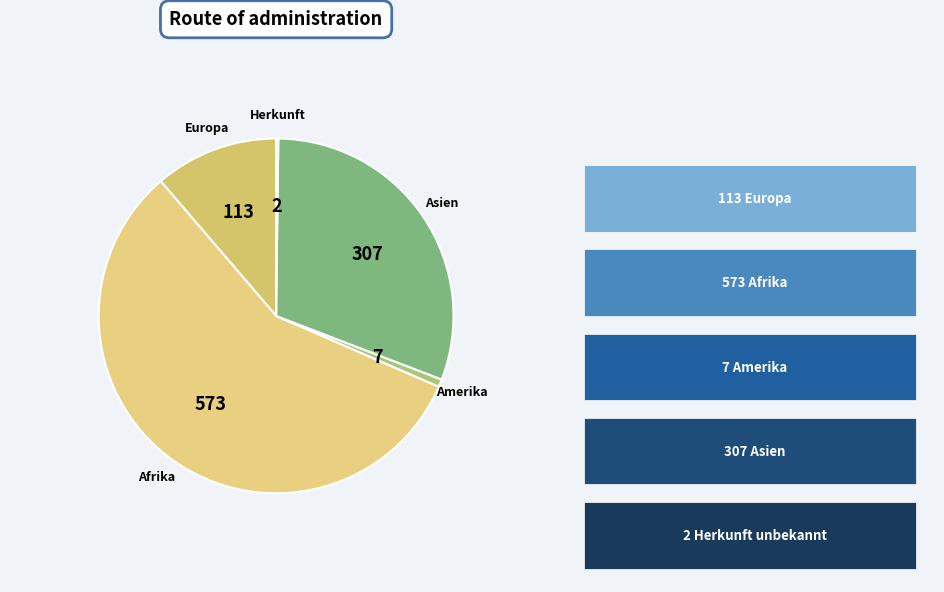

Which category has the biggest portion of the pie?

Afrika